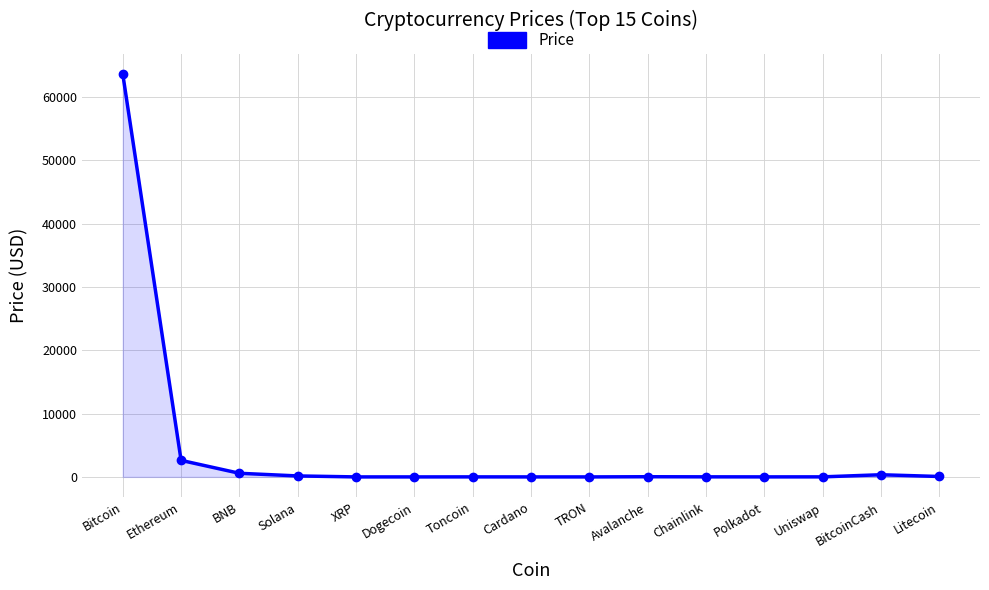

What is the maximum value shown in the chart?

63643.2